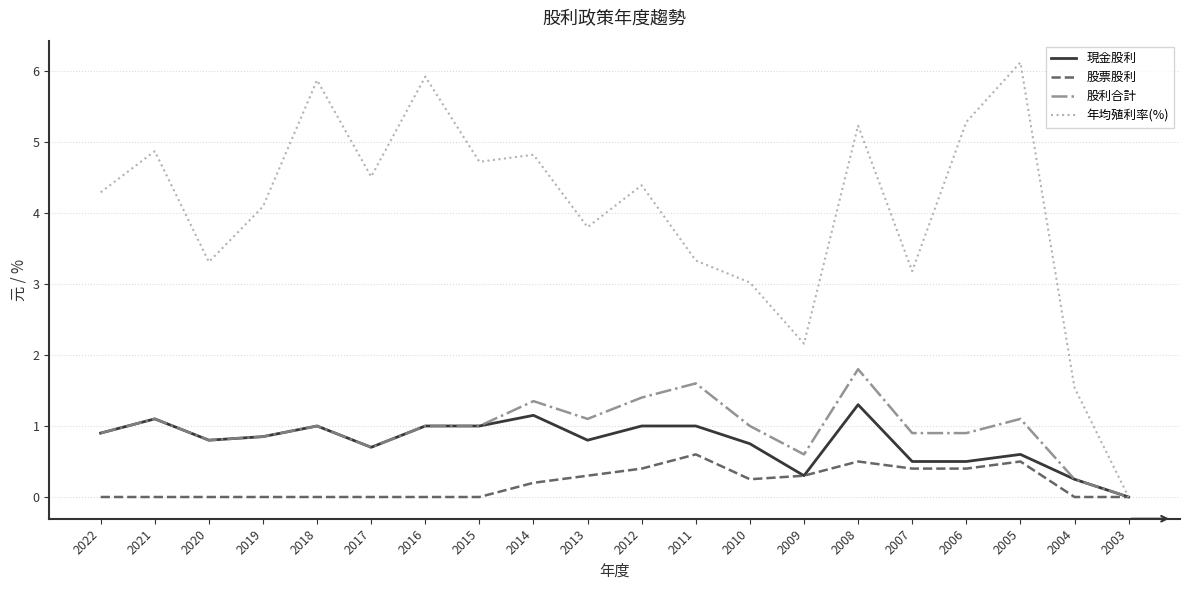

True or false: 現金股利 has a value of 0.6 at 2005.

True